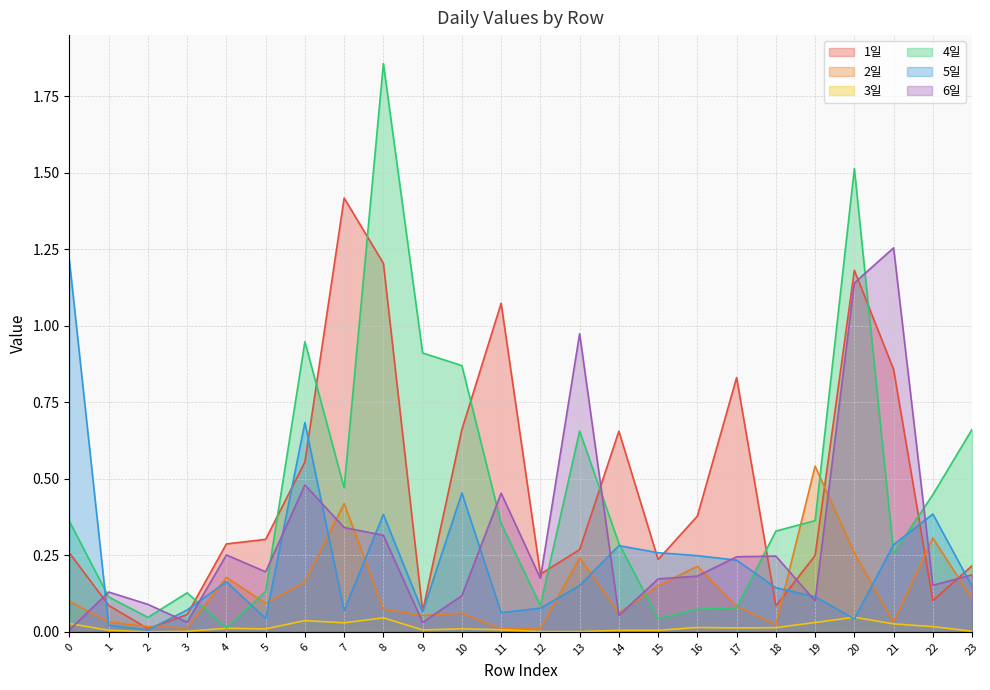

Between 22 and 21, which is larger?

21